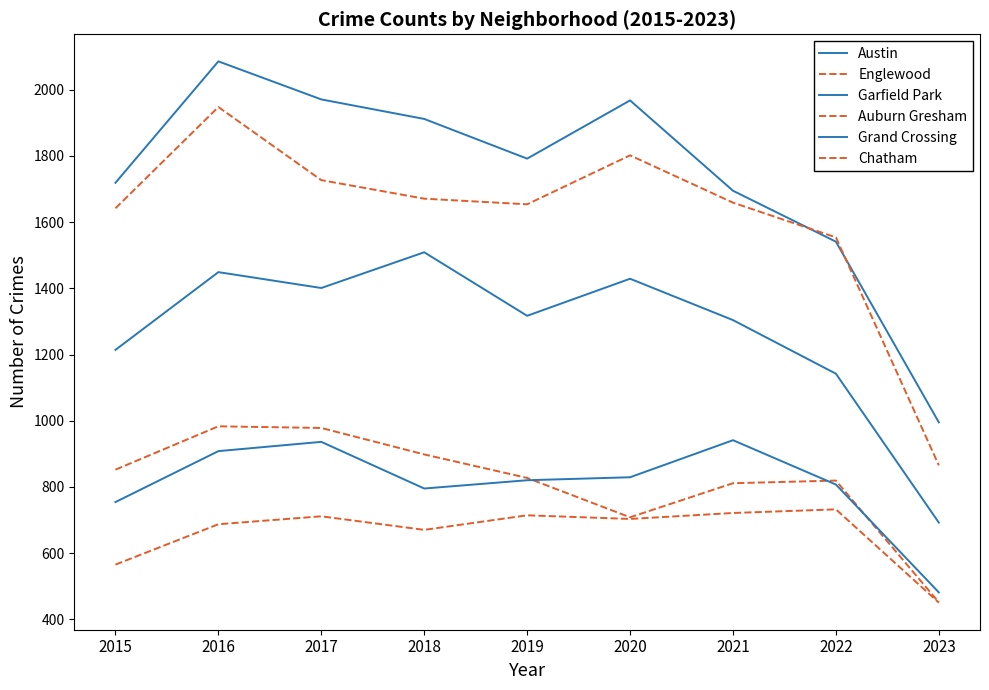

True or false: Austin has more than 2 interior local peaks.

False